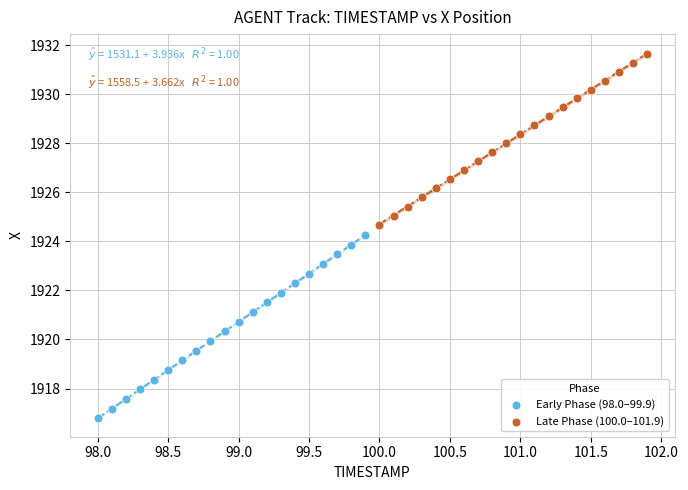

Which series reaches the minimum Y coordinate?

Early Phase (98.0–99.9)